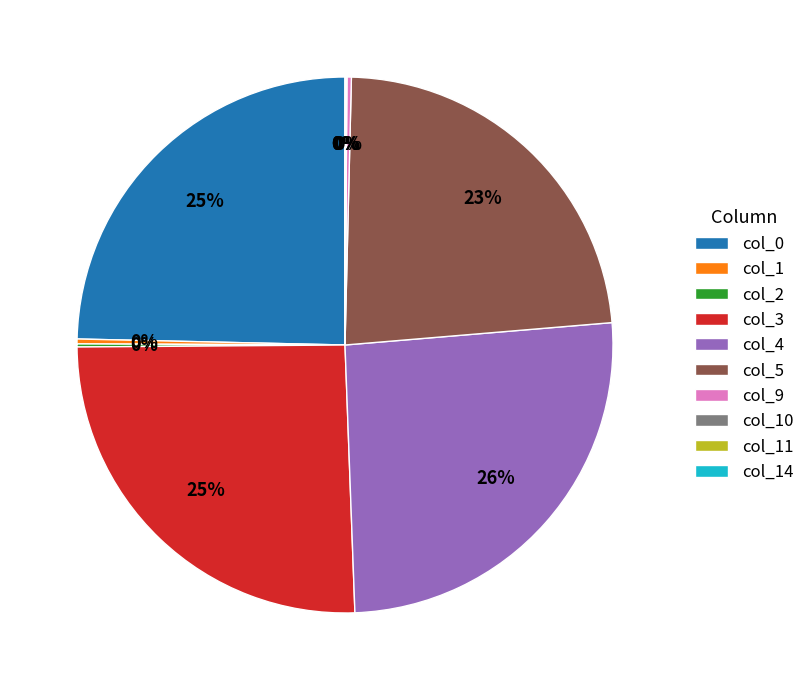

Does any single category account for the majority?

No